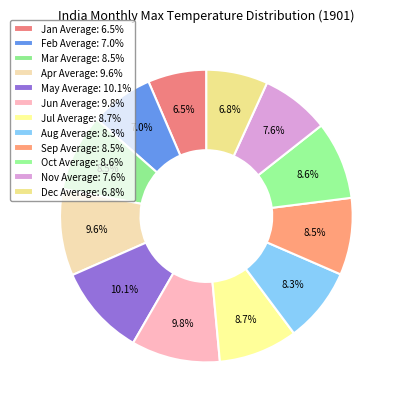

Which slice is the largest?

May Average